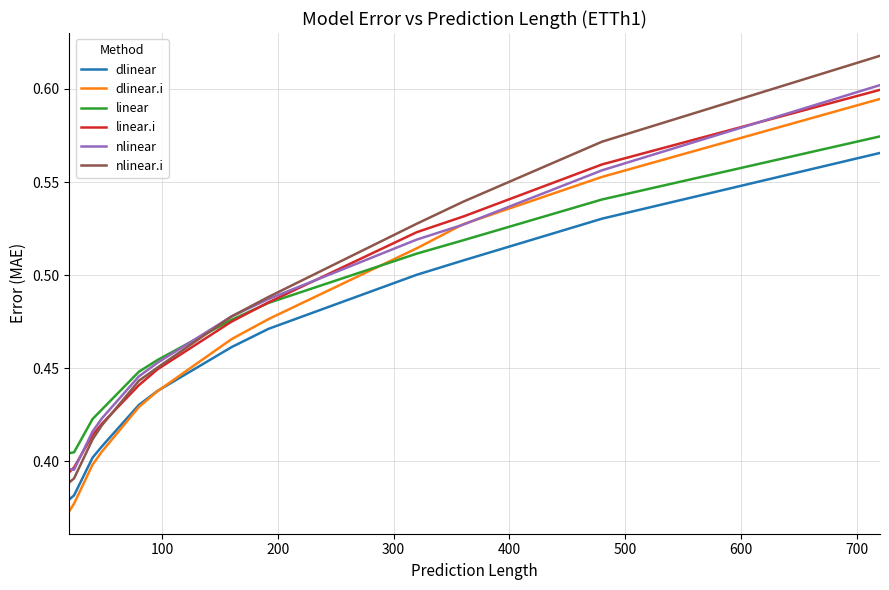

True or false: dlinear and nlinear.i cross at least once.

False